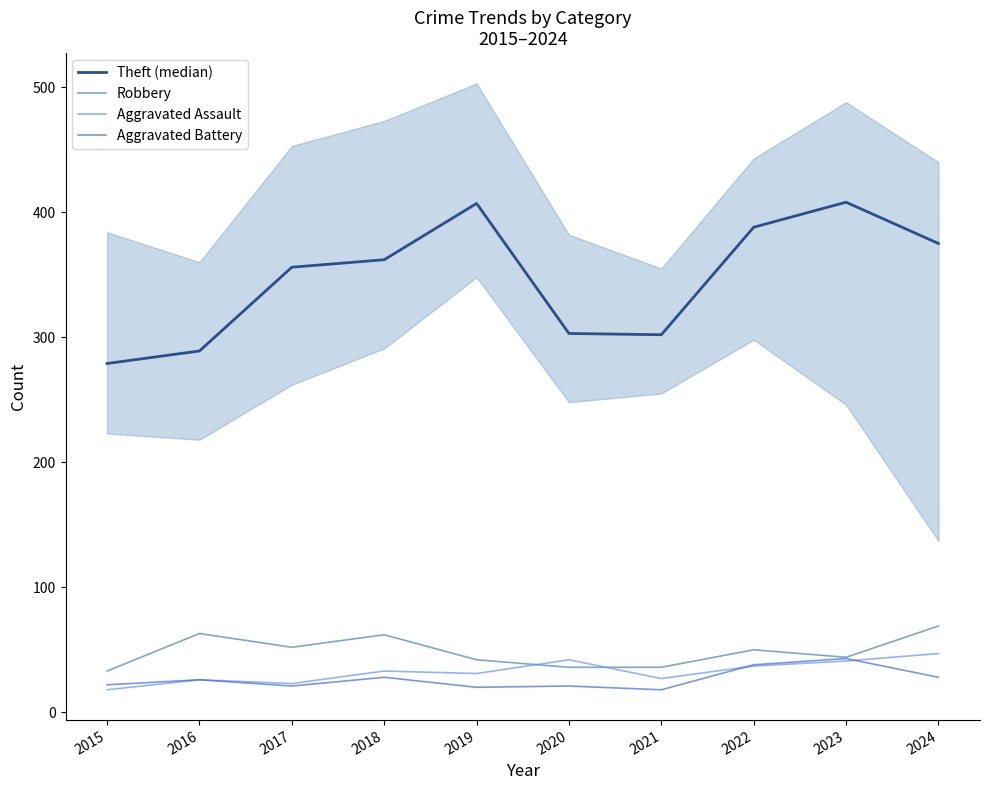

The value of Aggravated Assault at 2024 is 47. True or false?

True